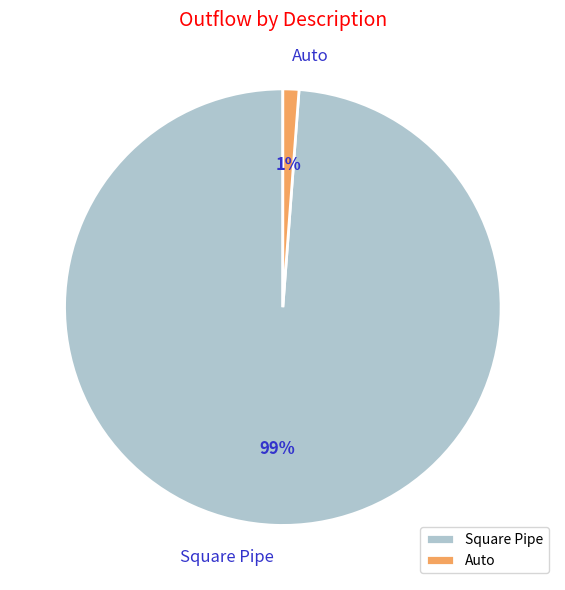

Does Auto account for over 50% of the chart?

No